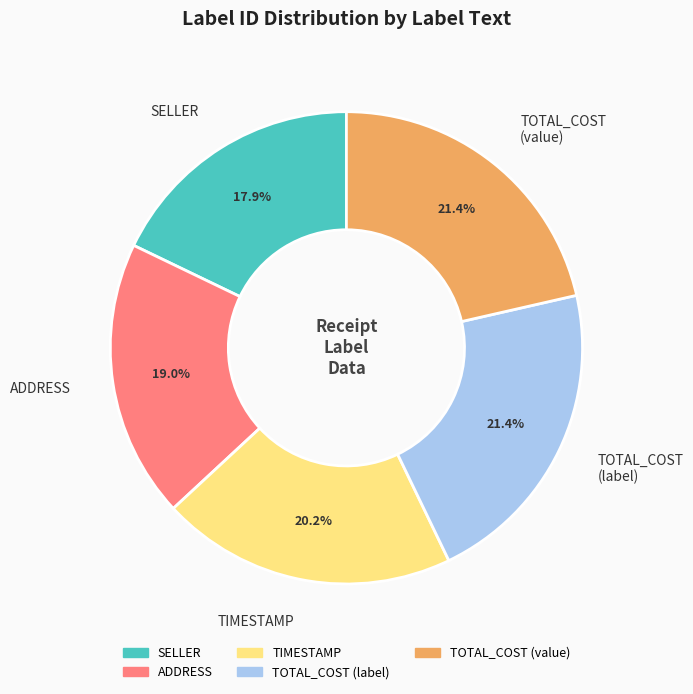

Which has a higher value, SELLER or TOTAL_COST (value)?

TOTAL_COST (value)